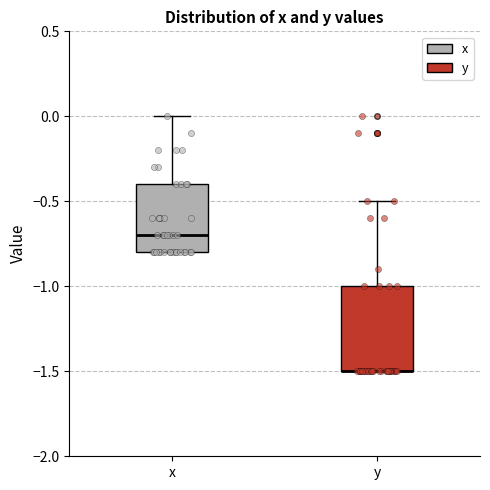

Where is the lower edge of the box for y on the y-axis? The values are not printed on the chart, so give them approximately, as read against the axis.

-1.5